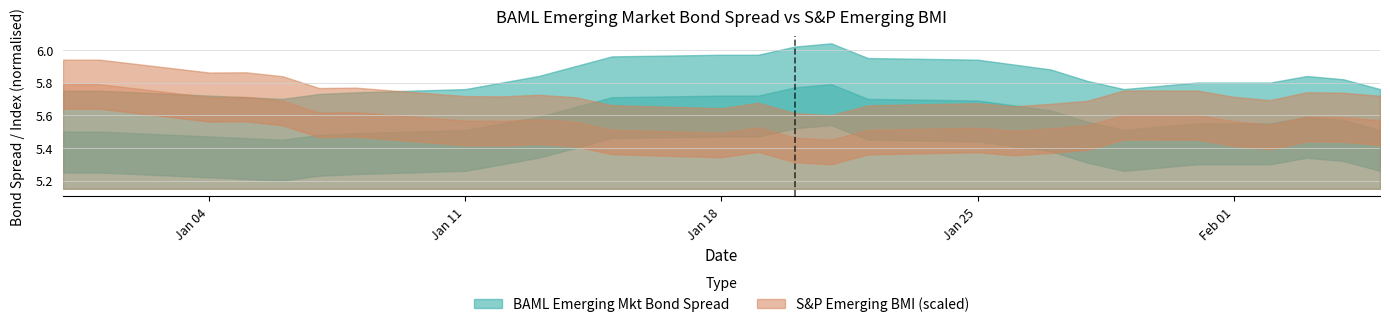

Reading right to left, transcribe all the data shown in this chart.

5.5	5.6	5.6	5.5	5.5	5.5	5.5	5.6	5.6	5.7	5.7	5.7	5.8	5.8	5.7	5.7	5.7	5.7	5.6	5.5	5.5	5.5	5.5	5.5	5.5	5.5	5.5	5.5